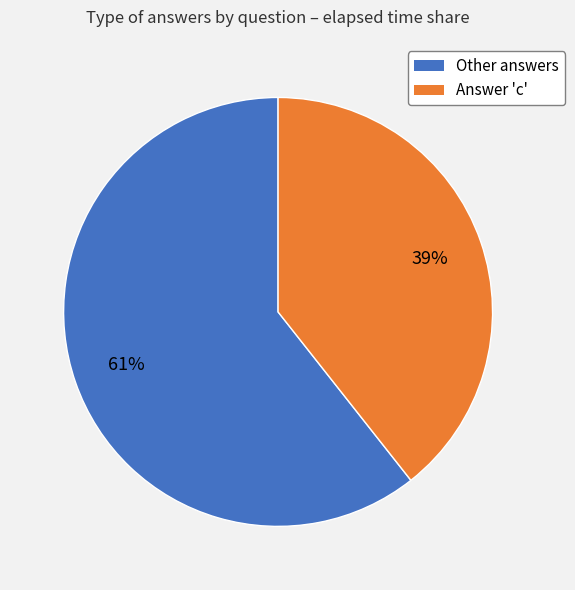

To the nearest percent, what is the average slice percentage?

50%